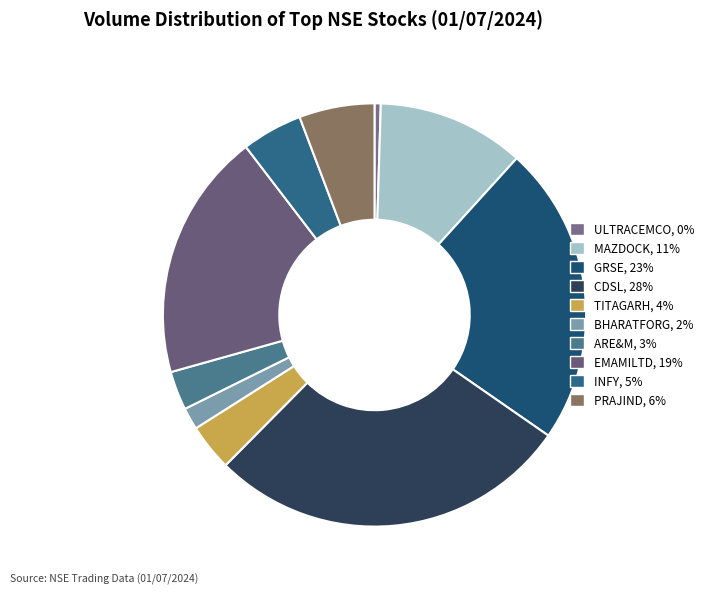

What percentage do CDSL and ULTRACEMCO together represent?

28.3%